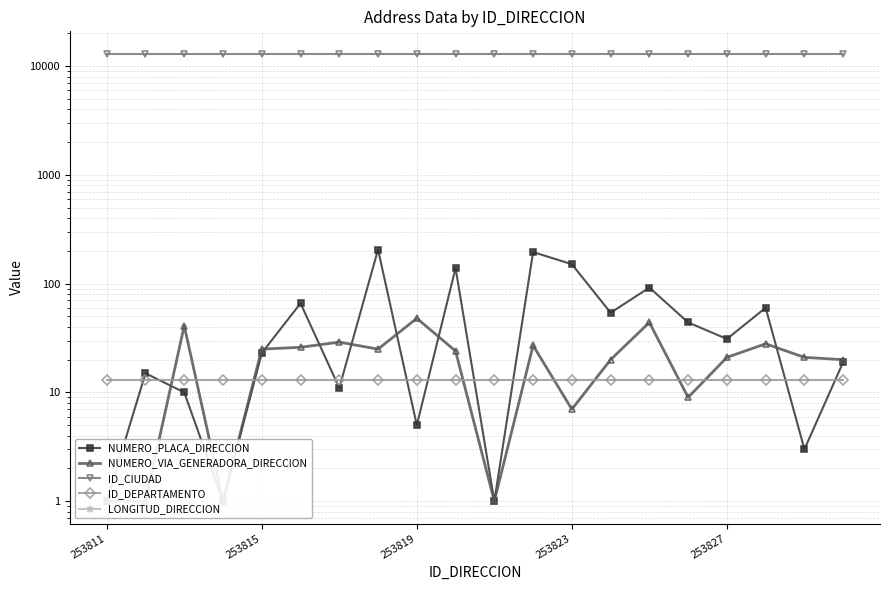

How many data points does each series have?

20